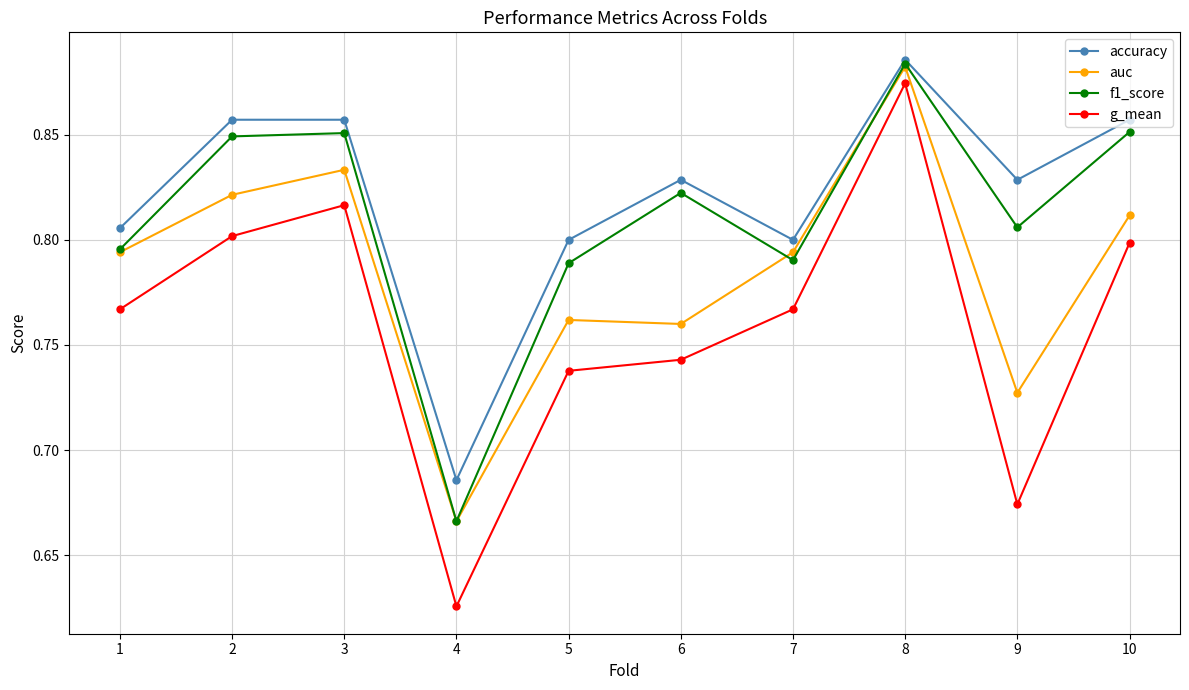

The value of f1_score at 3 is 1.2. True or false?

False